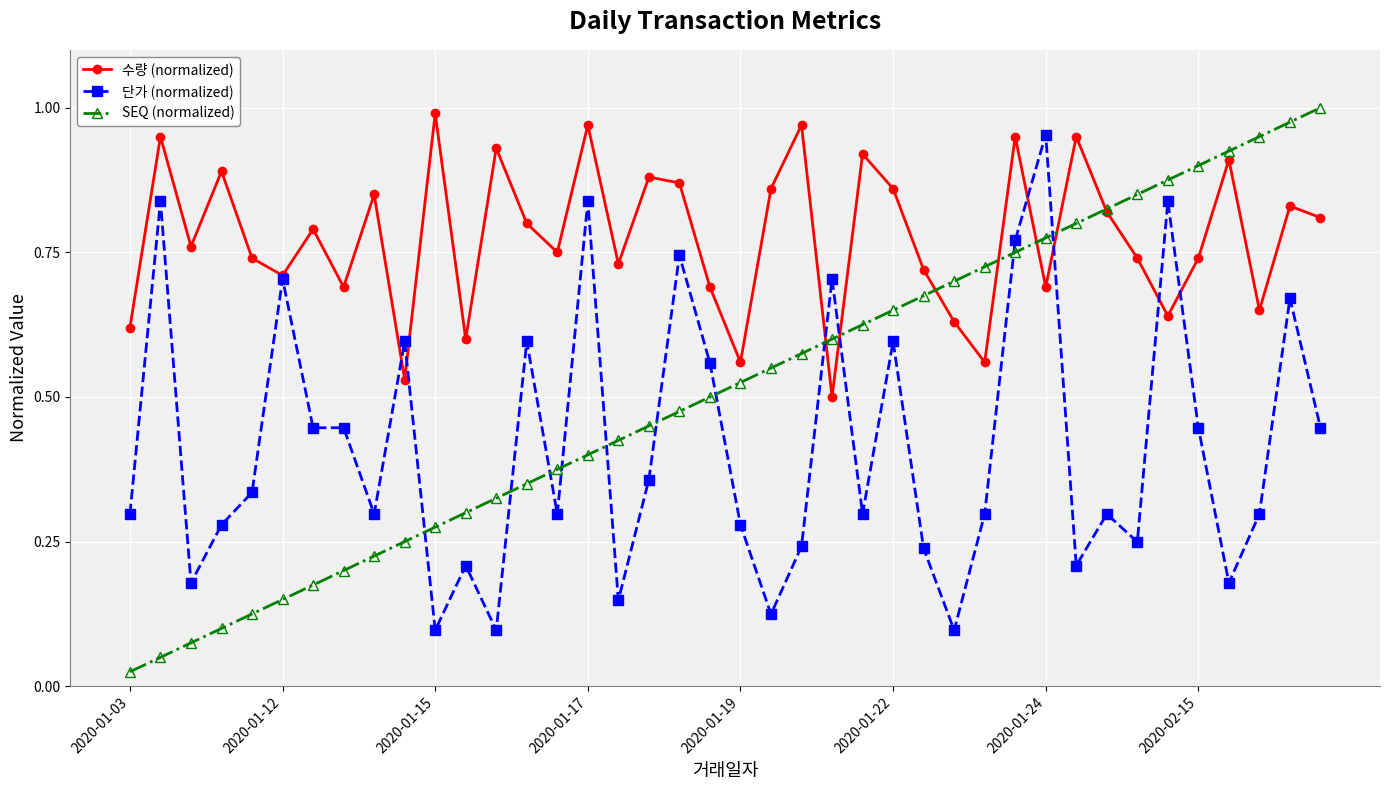

Which series ends up on top after the final intersection of SEQ (normalized) and 수량 (normalized)?

SEQ (normalized)